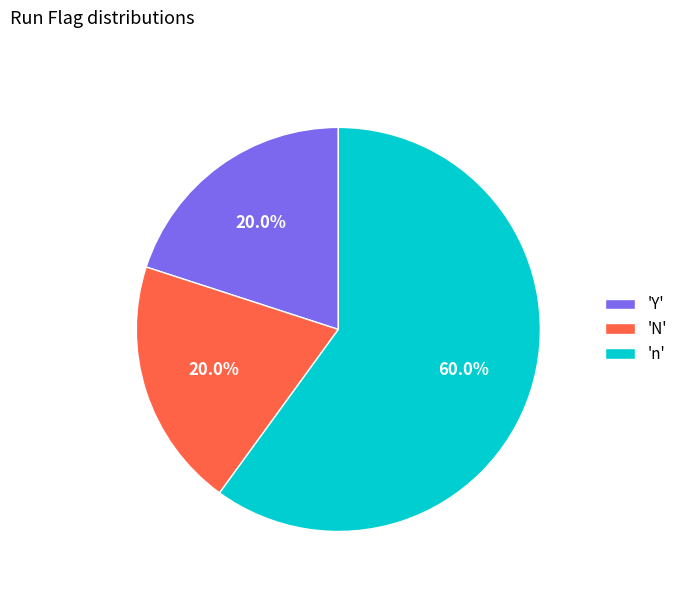

How many segments does this pie chart have?

3